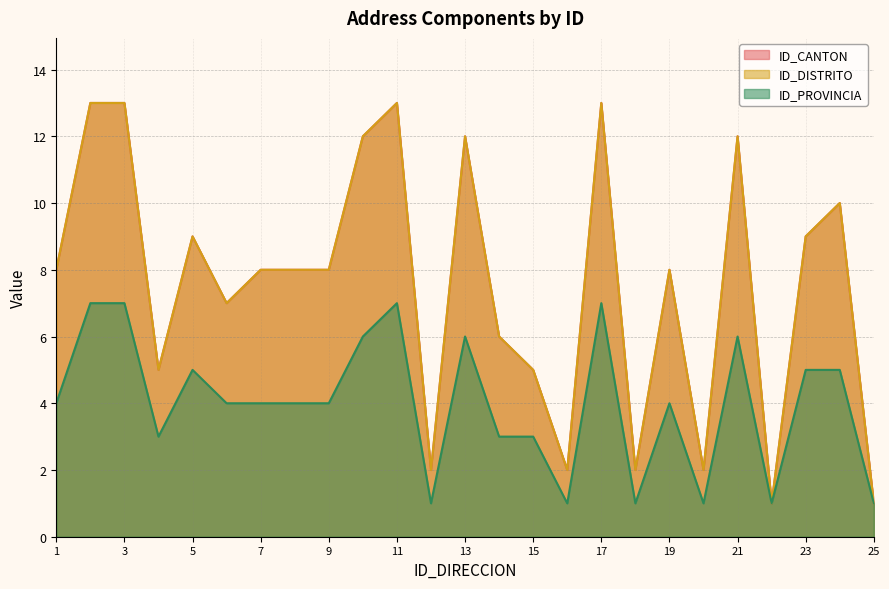

Does the chart have visible grid lines?

Yes